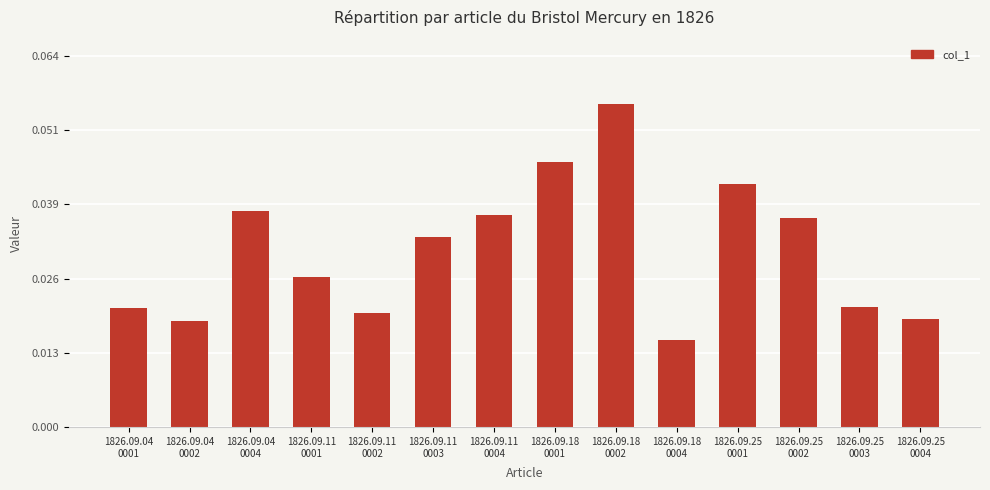

Count the values in the range 0 to 1.

14